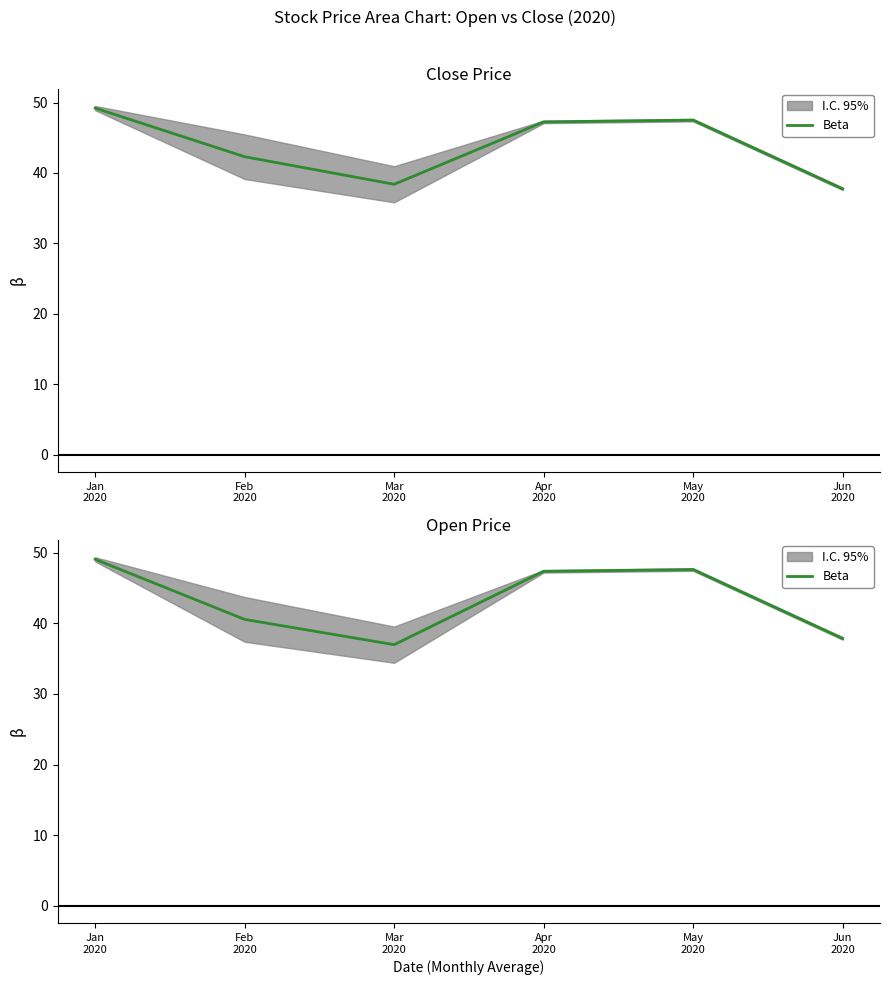

Which label corresponds to the largest value in the chart?

Jan
2020